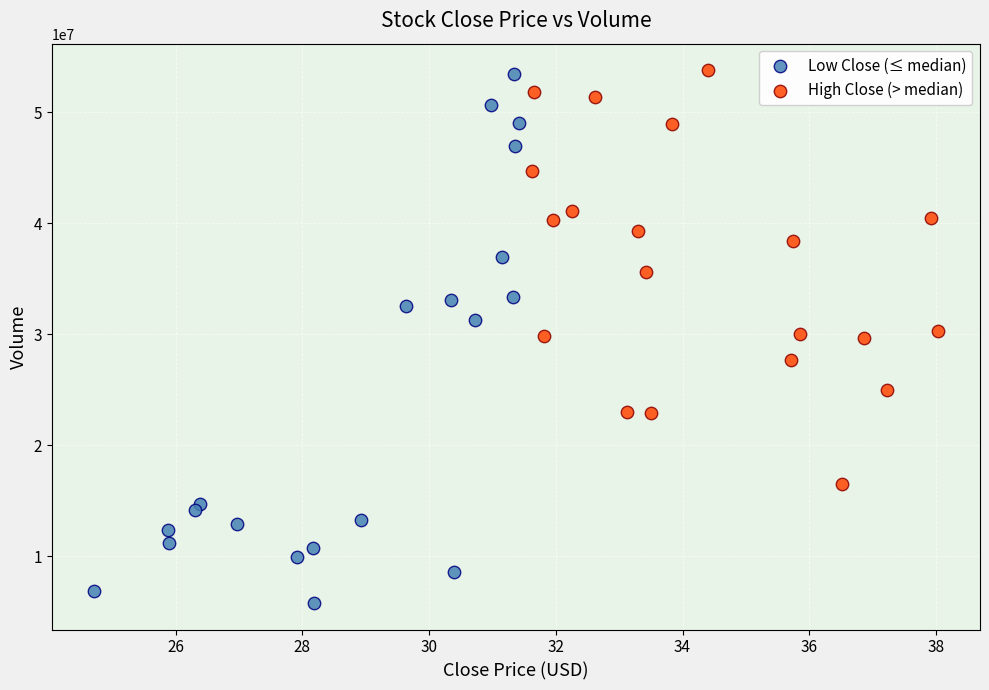

Which series has the largest Y range (max minus min)?

Low Close (≤ median)